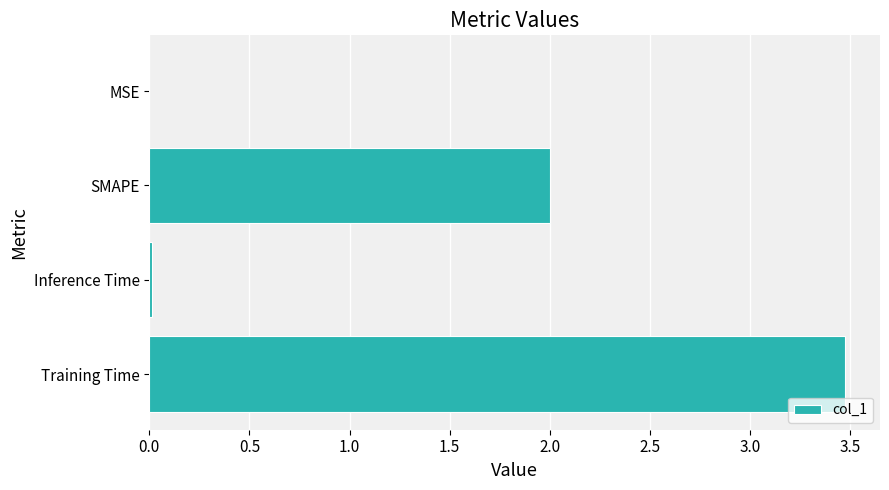

The value at MSE is 0.0. True or false?

True